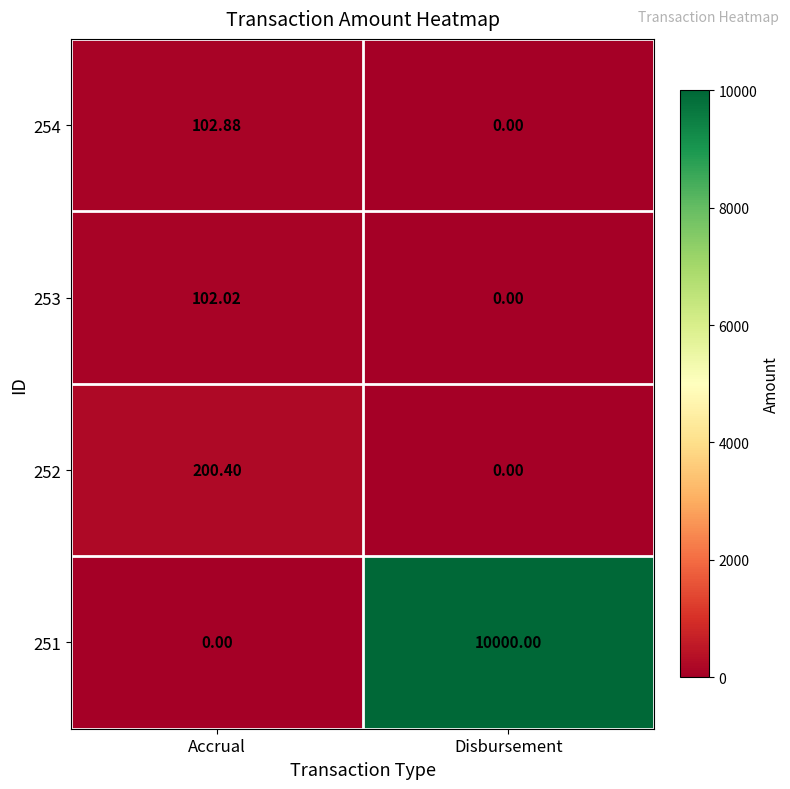

Which label corresponds to the largest value in the chart?

Disbursement